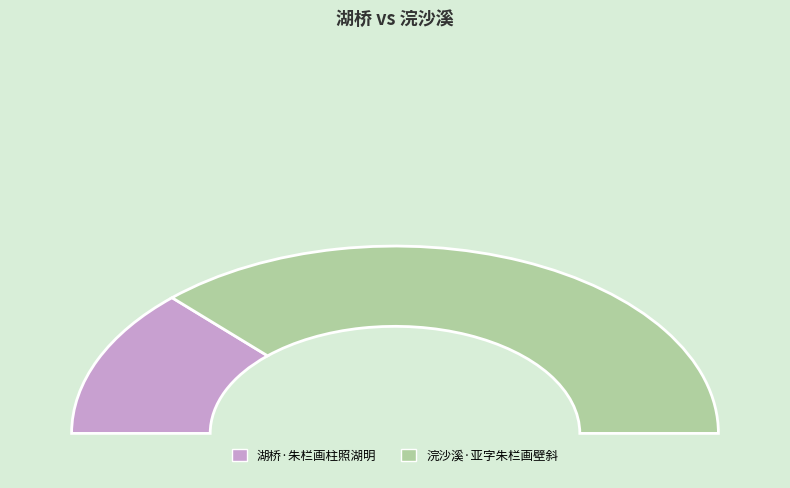

True or false: 浣沙溪·亚字朱栏画壁斜 accounts for 74% of the total.

True